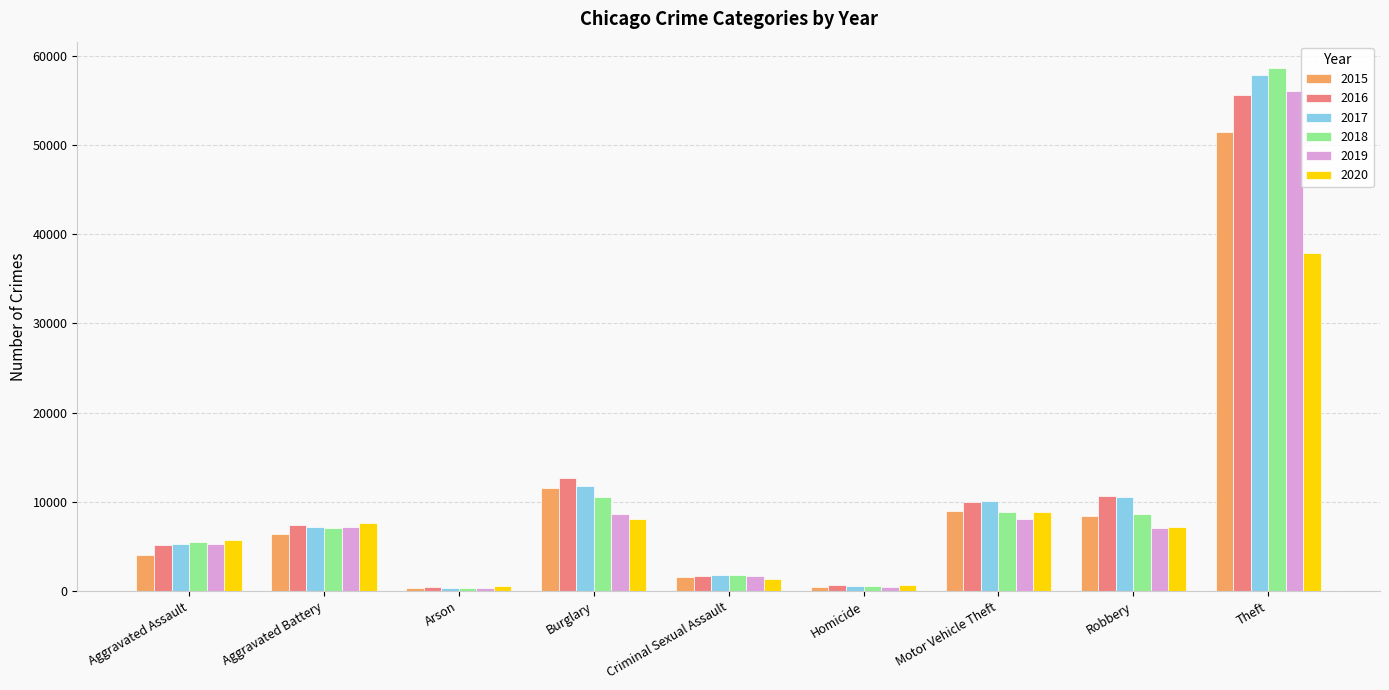

Is the value of 2015 at Burglary greater than the value of 2019 at Homicide?

Yes